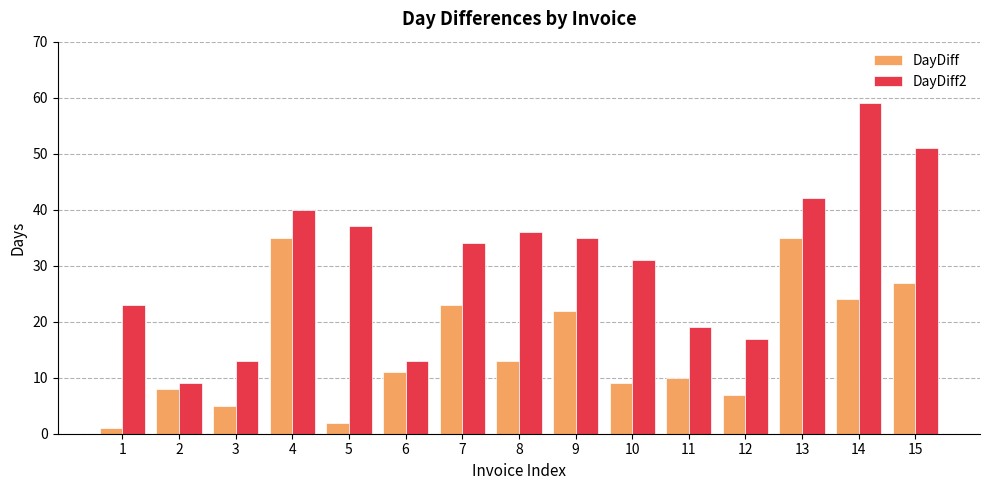

What is the maximum value shown in the chart?

59